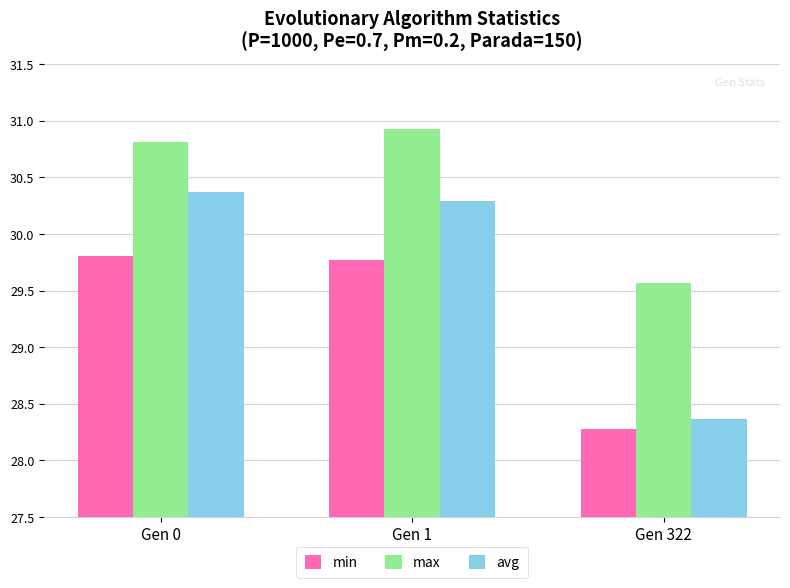

Does the chart contain stacked bars?

No